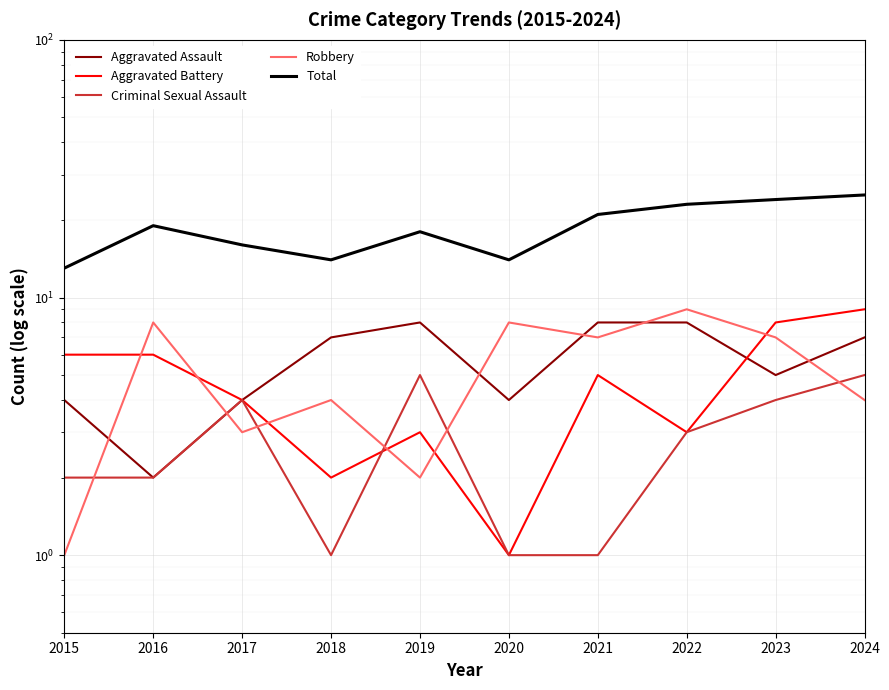

Which series has the largest total across all categories?

Total